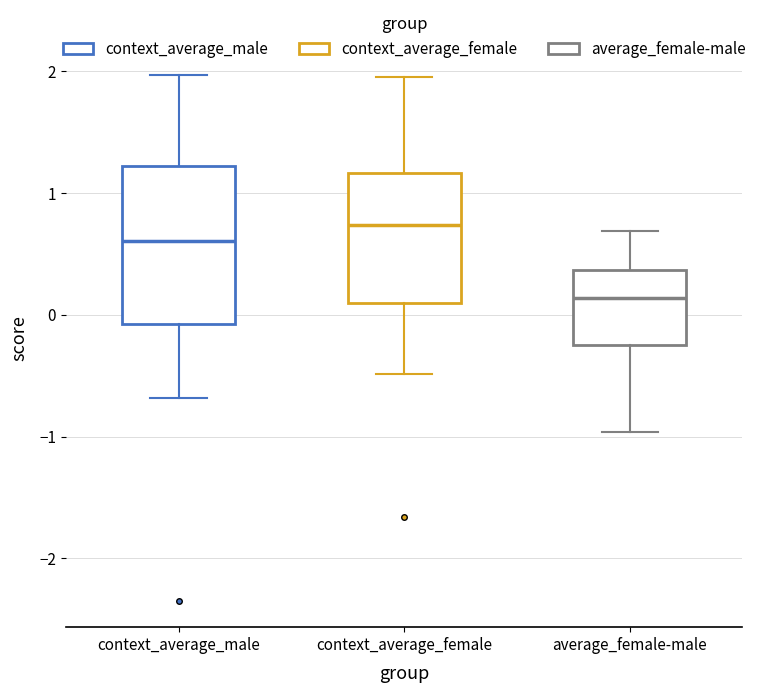

Reading left to right, transcribe this box plot: for each box, give where its median line is, the range the box spans, and where its two whiskers end, as read against the y-axis. The values are not printed on the chart, so give them approximately, as read against the axis.

context_average_male: median 0.6, box -0.1 to 1.2, whiskers -0.7 to 2.0
context_average_female: median 0.7, box 0.1 to 1.2, whiskers -0.5 to 2.0
average_female-male: median 0.1, box -0.2 to 0.4, whiskers -1.0 to 0.7